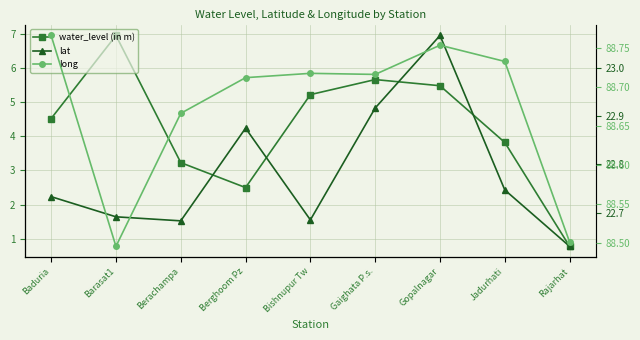

At how many categories does at least one series exceed 85?

9